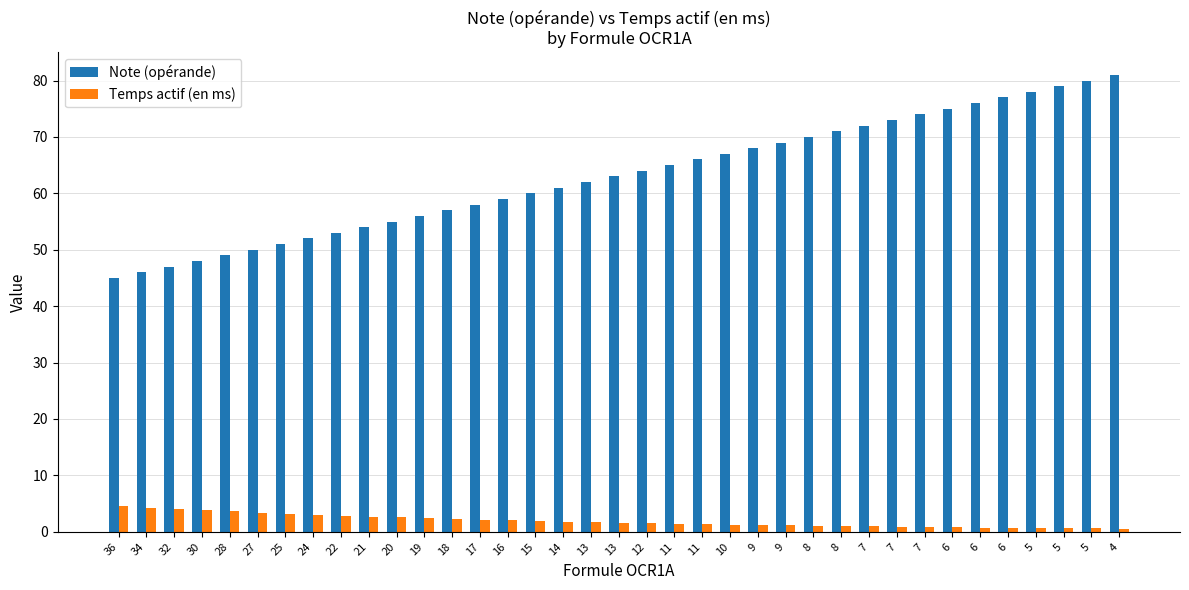

What is the sum of the Note (opérande) values at 9 and 12?

132.0